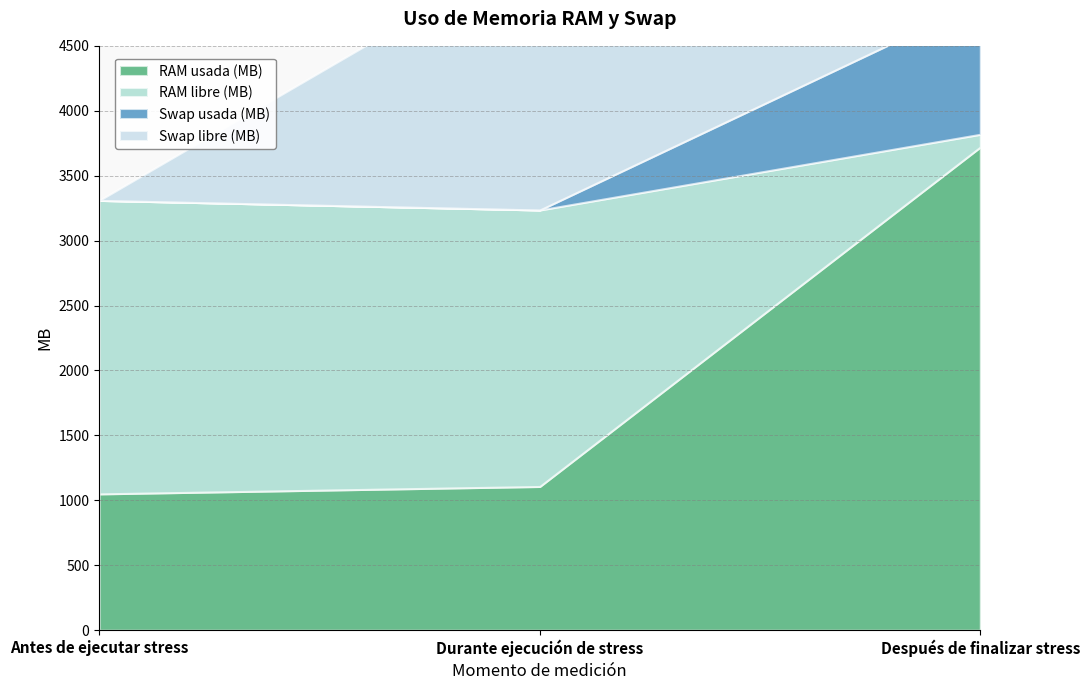

What is the minimum value for RAM libre (MB)?

98